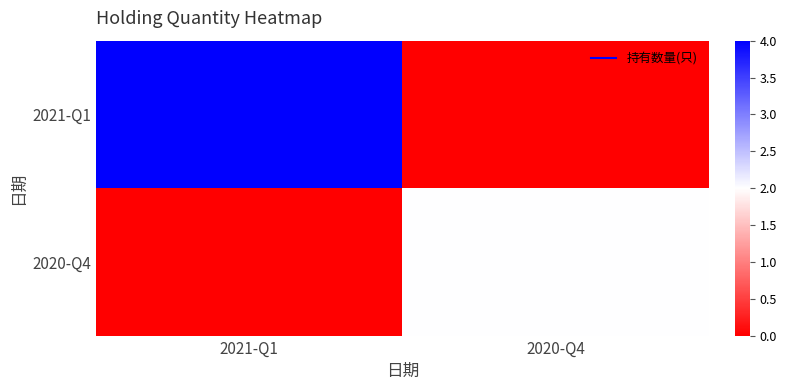

At how many categories does at least one series exceed 3?

1